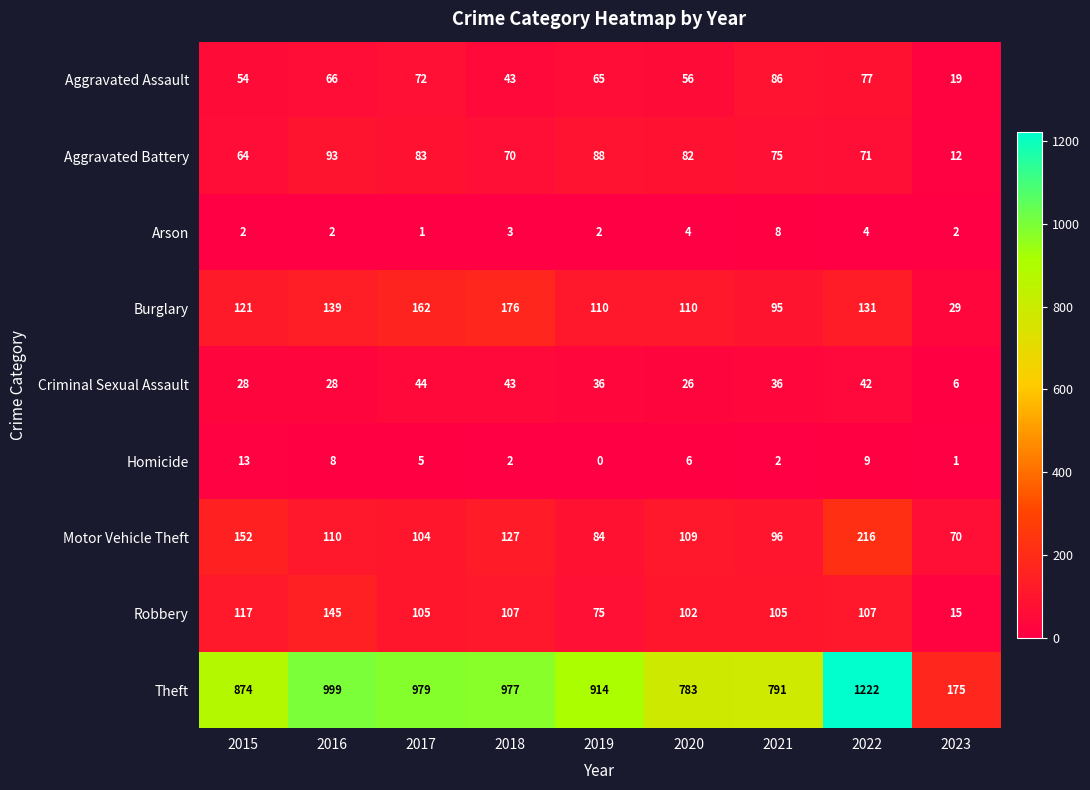

At which category is the sum across all series the highest?

2022